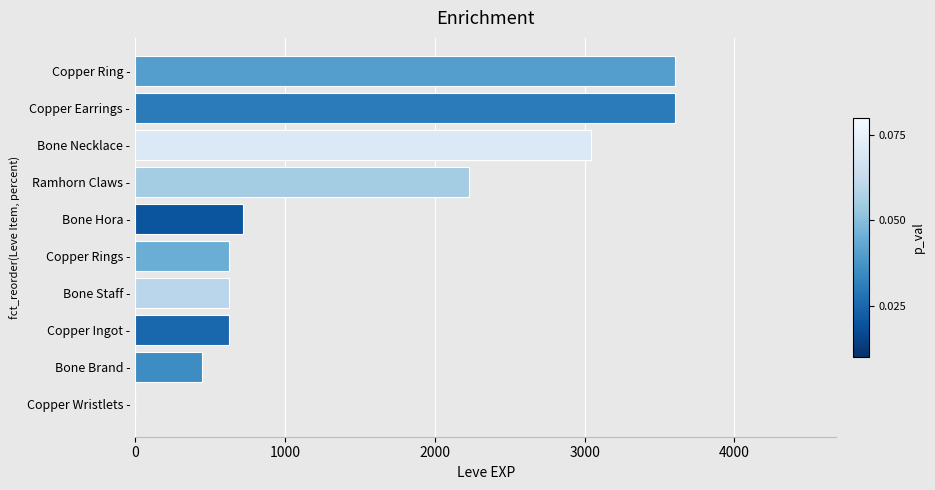

The value at Ramhorn Claws - is 1050. True or false?

False